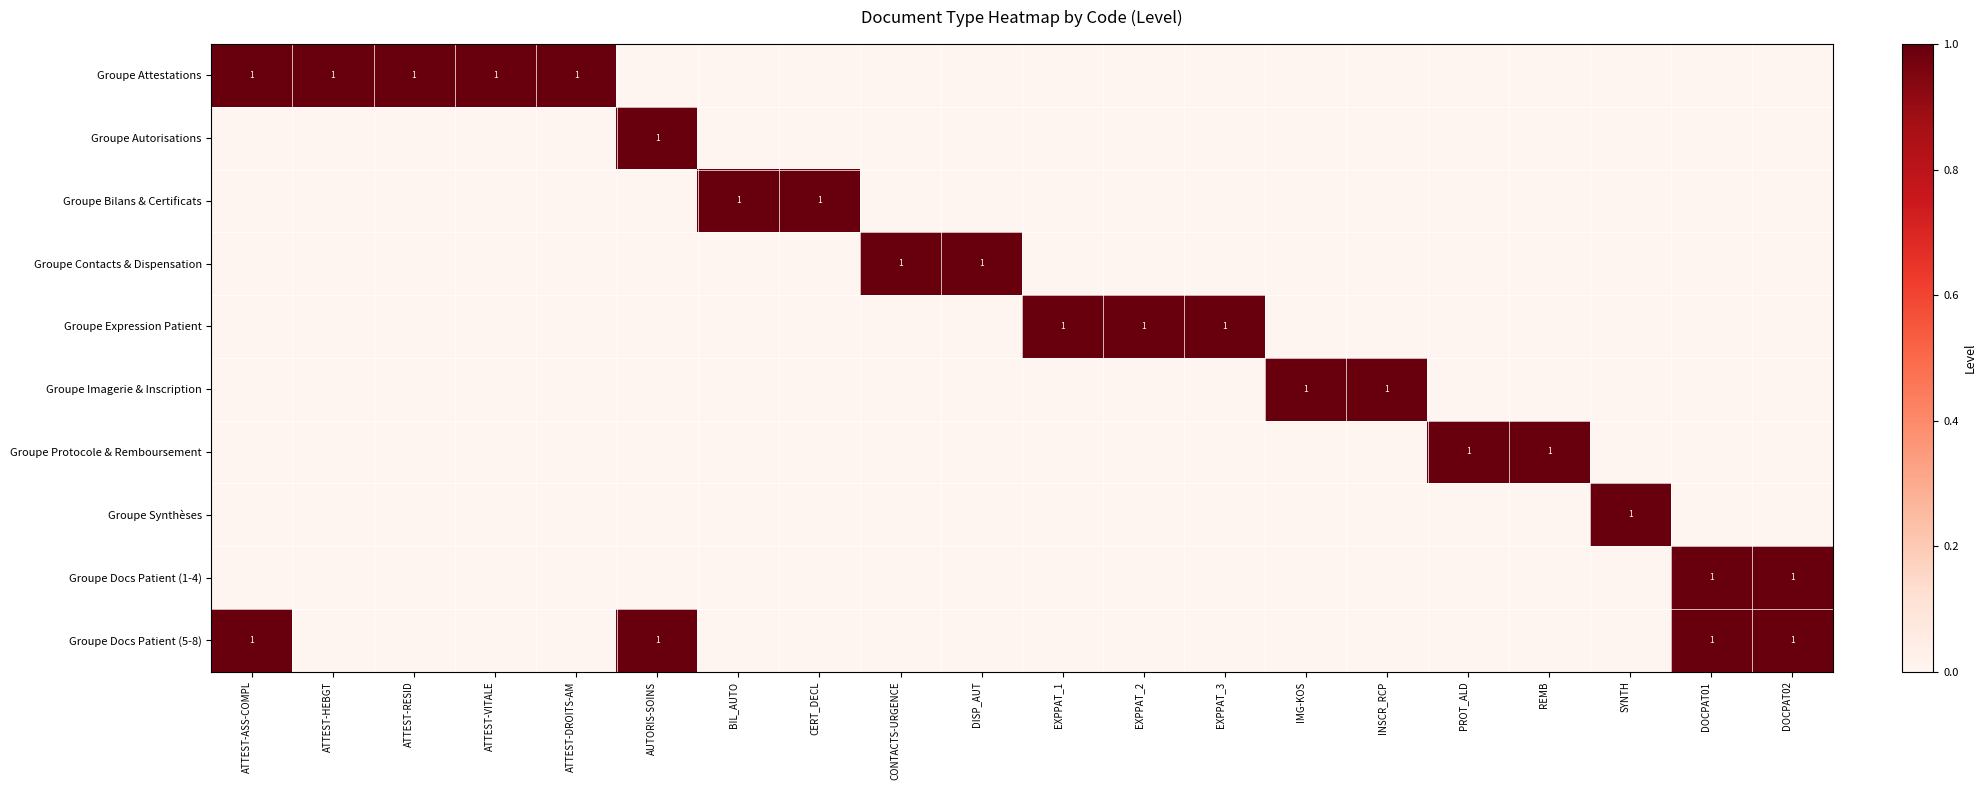

The value of Groupe Bilans & Certificats at CERT_DECL is 1. True or false?

True